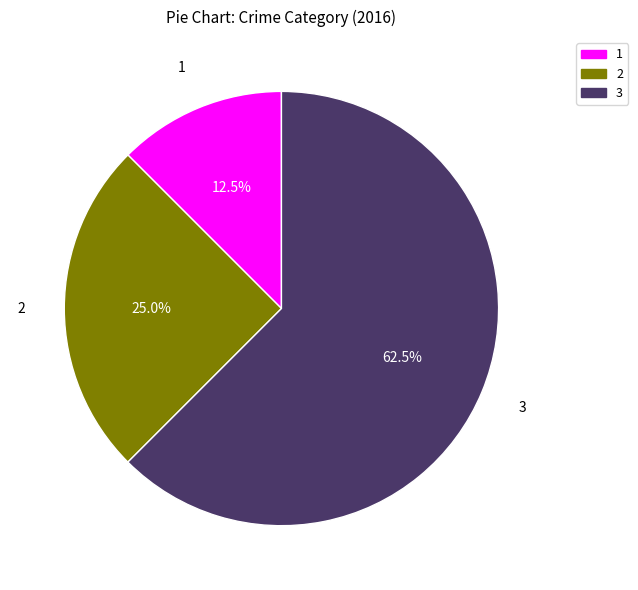

Does 3 account for over 50% of the chart?

Yes